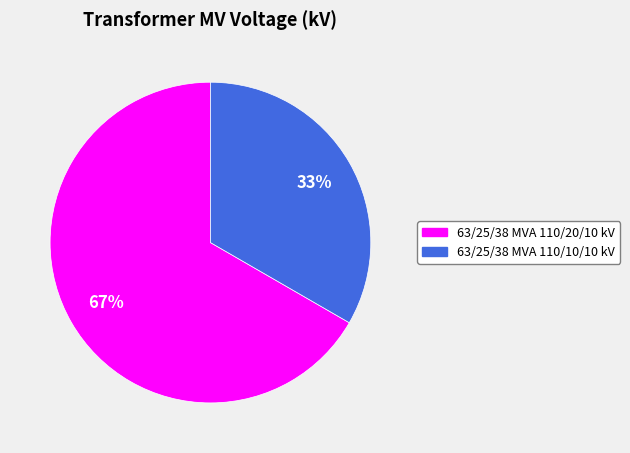

Which category has the smallest portion of the pie?

63/25/38 MVA 110/10/10 kV